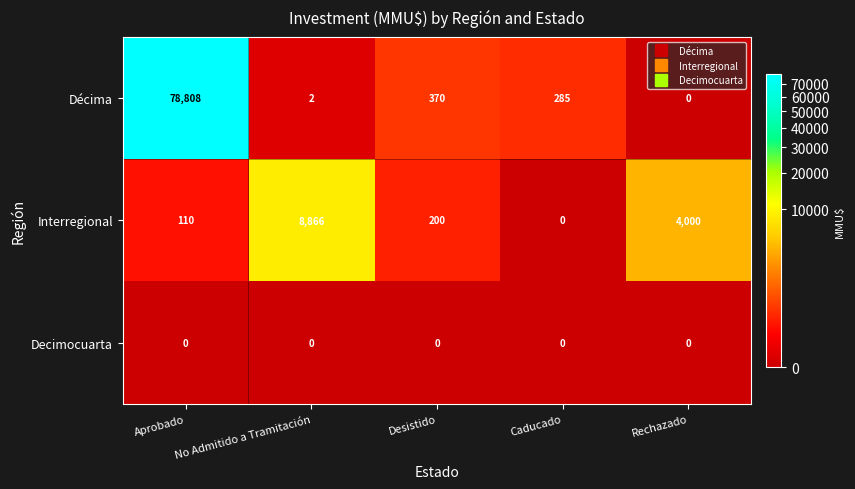

At which label does Décima first exceed 285?

Aprobado